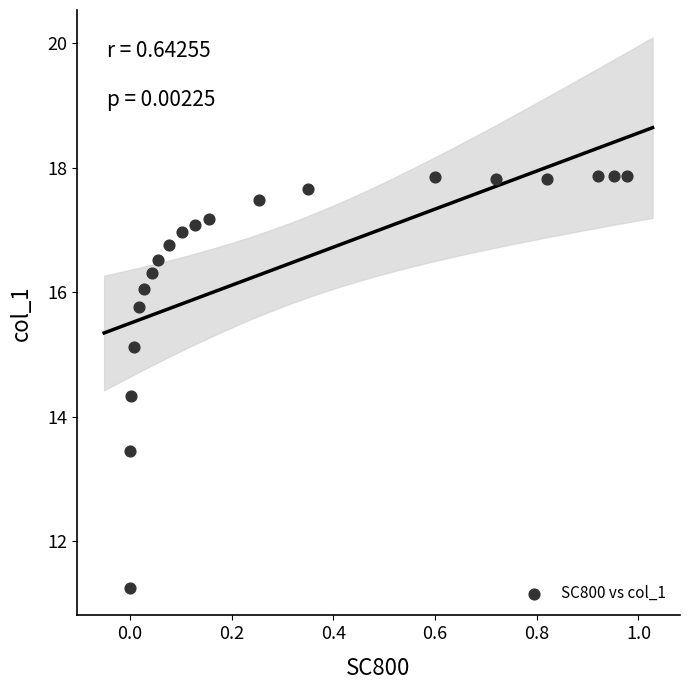

What Y value in the scatter plot is closest to 14?

14.3